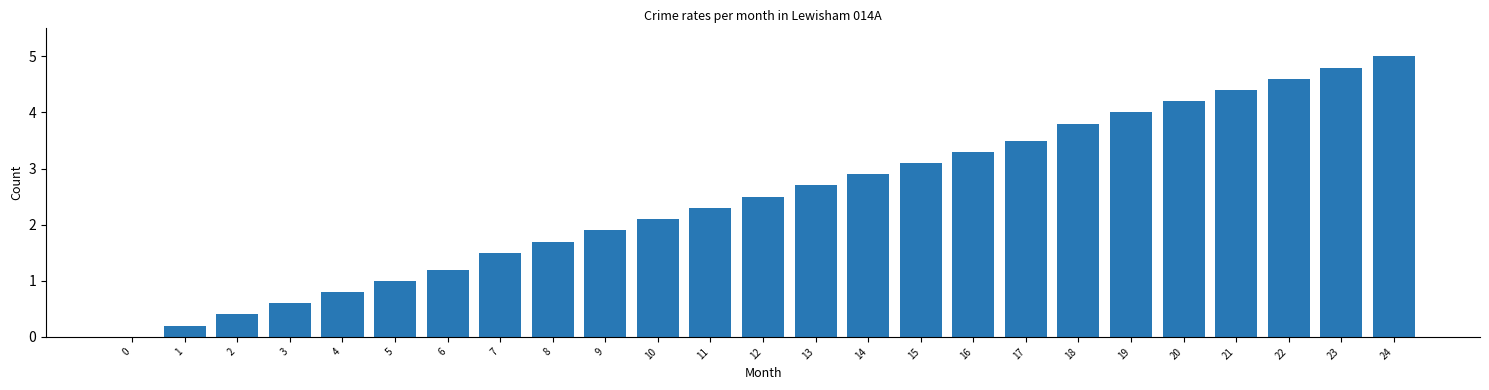

How many data points are above 2?

15